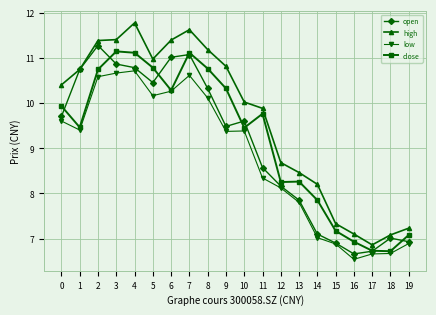

Where is the first local minimum for close?

1